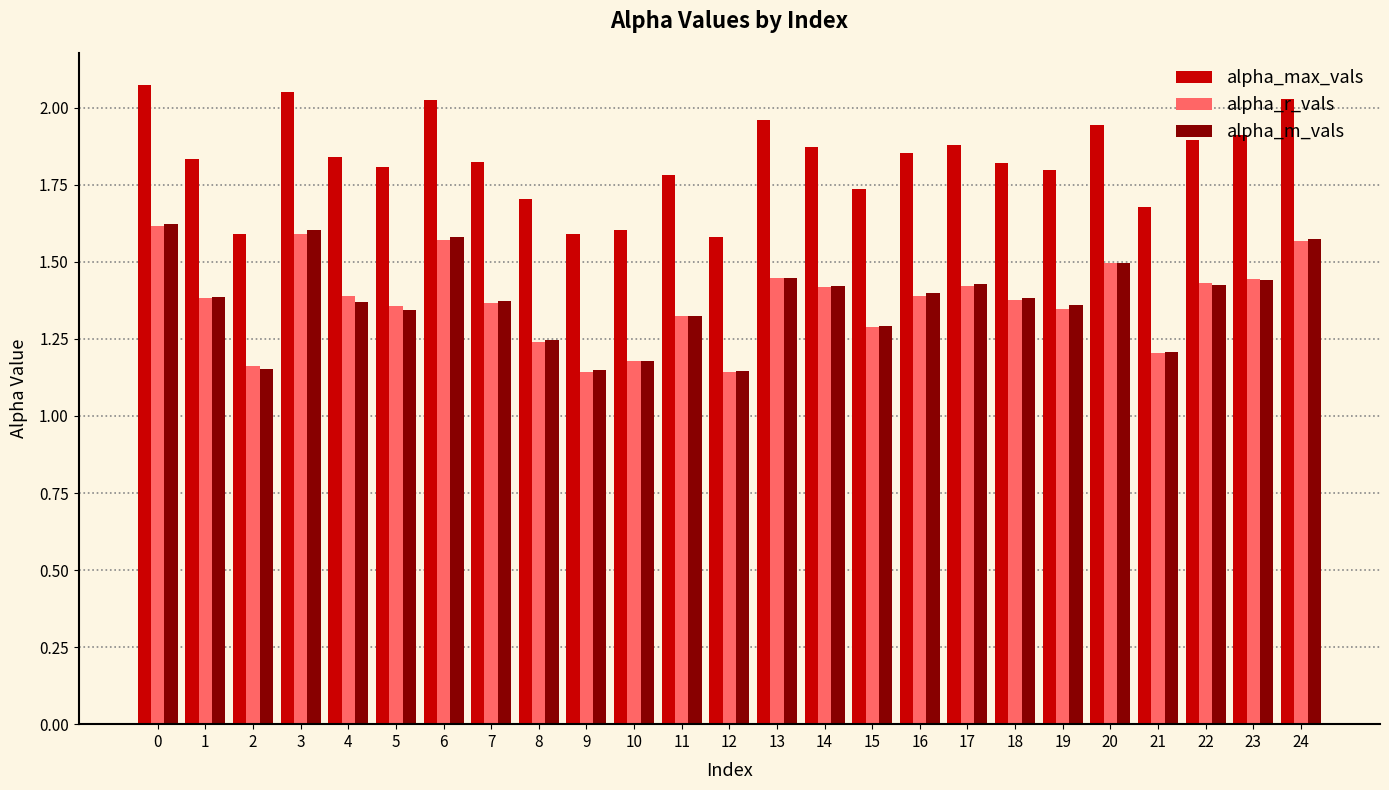

What is the difference between the maximum and minimum values in the alpha_max_vals series?

0.5